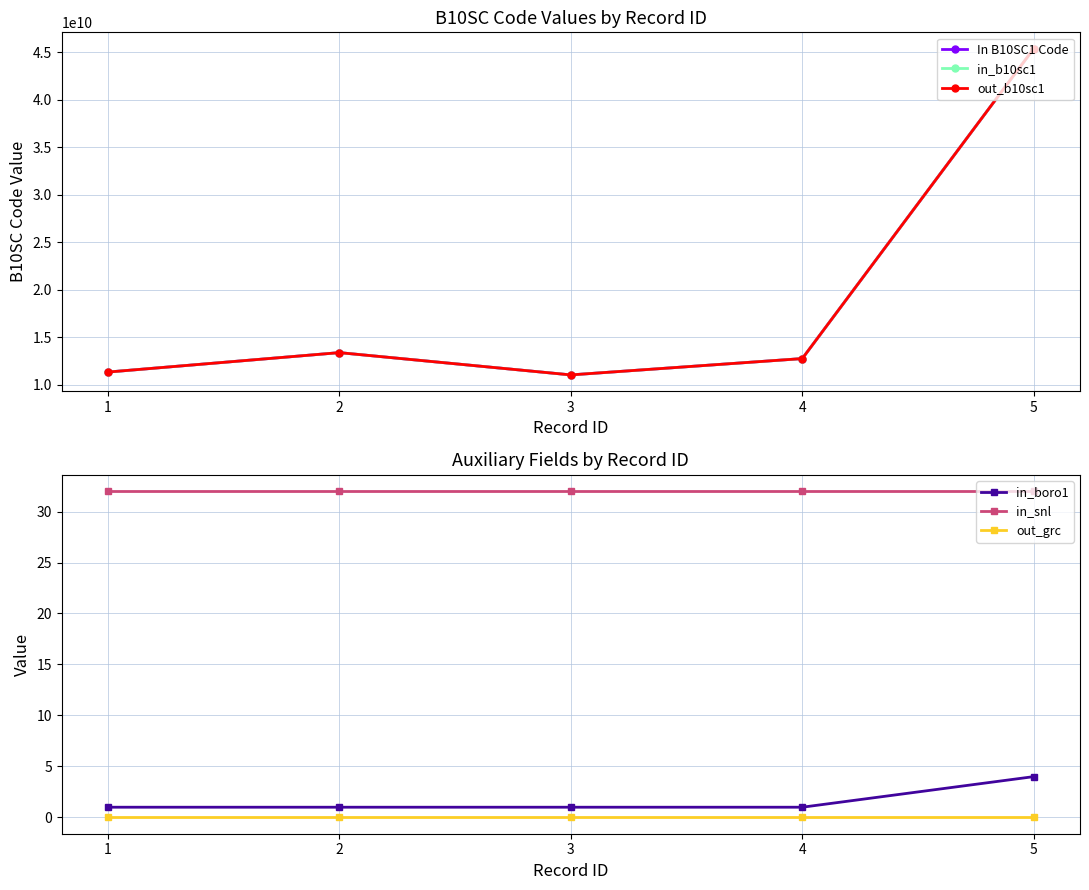

True or false: In B10SC1 Code has a value of 20804320420 at 4.

False